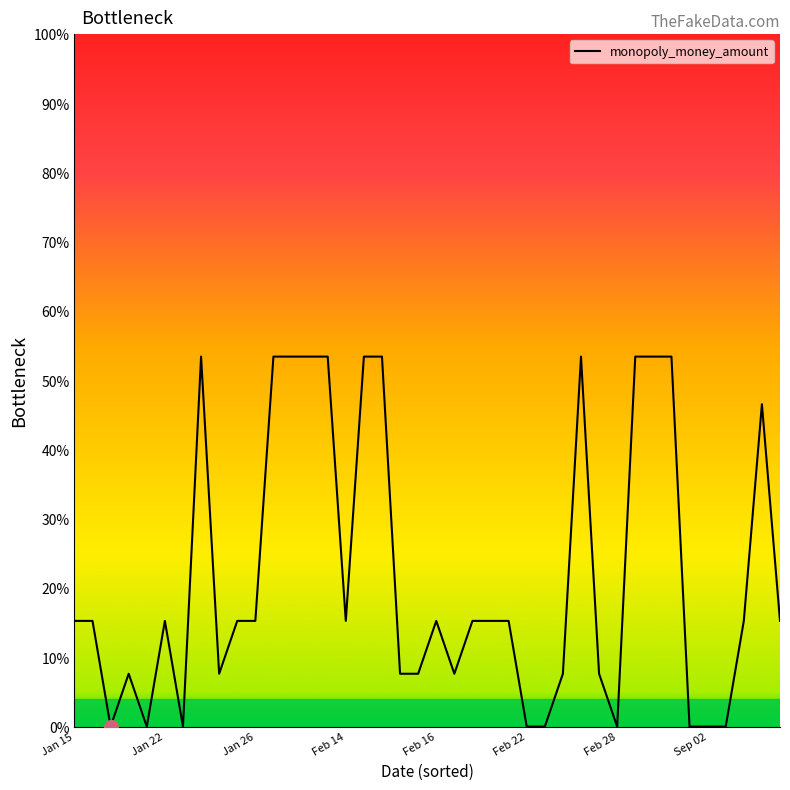

What is the greatest value displayed?

53.4